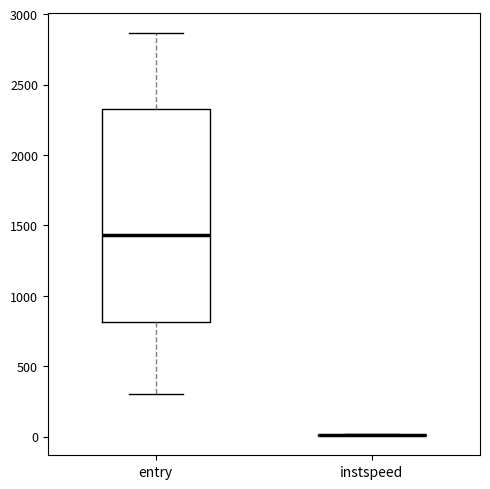

Reading left to right, read every box against the y-axis: the position of its median line, the range the box covers, and the ends of its whiskers. The values are not printed on the chart, so give them approximately, as read against the axis.

entry: median 1450, box 800 to 2350, whiskers 300 to 2850
instspeed: box collapsed to a line at 0, whiskers 0 to 0